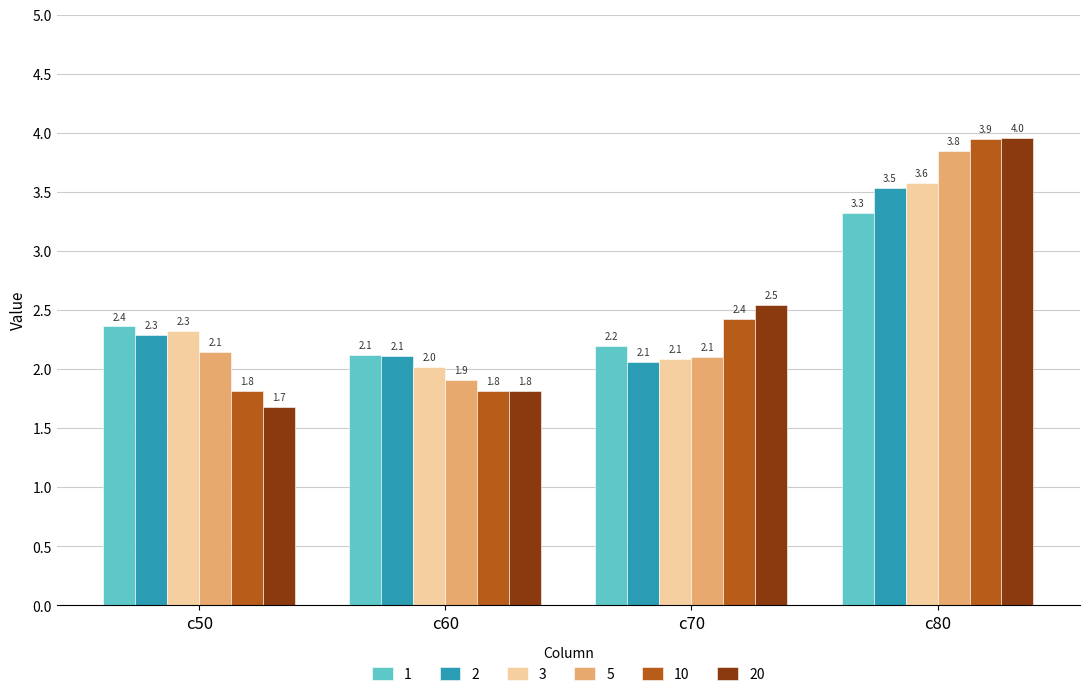

Reading left to right, extract all data points from this chart.

1: c50=2.4	c60=2.1	c70=2.2	c80=3.3
2: c50=2.3	c60=2.1	c70=2.1	c80=3.5
3: c50=2.3	c60=2.0	c70=2.1	c80=3.6
5: c50=2.1	c60=1.9	c70=2.1	c80=3.8
10: c50=1.8	c60=1.8	c70=2.4	c80=3.9
20: c50=1.7	c60=1.8	c70=2.5	c80=4.0